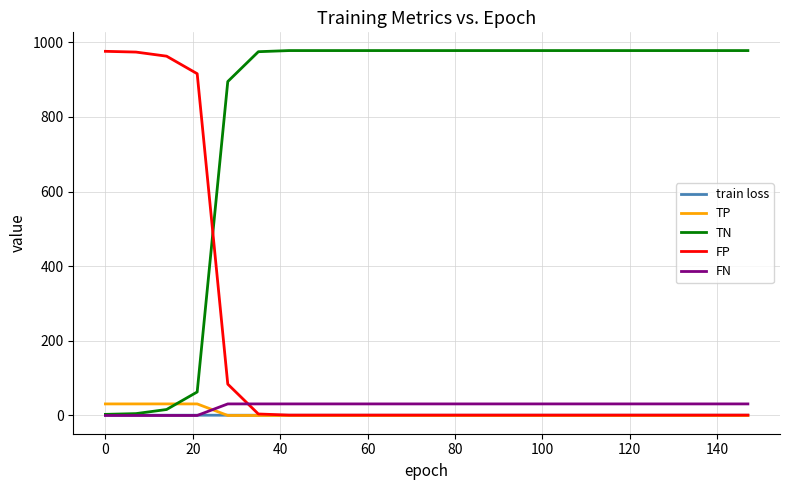

True or false: TP and TN intersect in this chart.

True